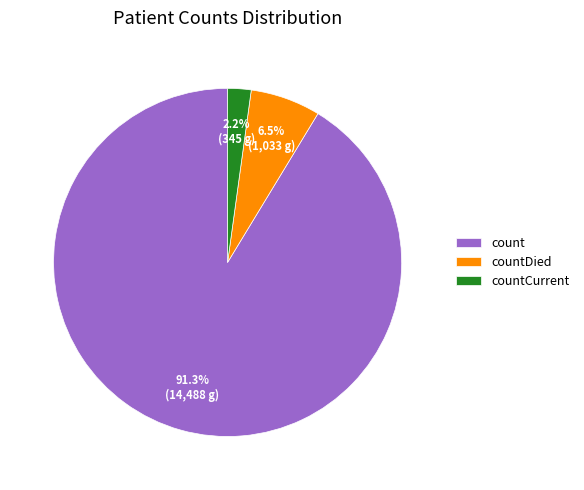

Approximately how many times larger is the value at countDied compared to countCurrent?

3.0